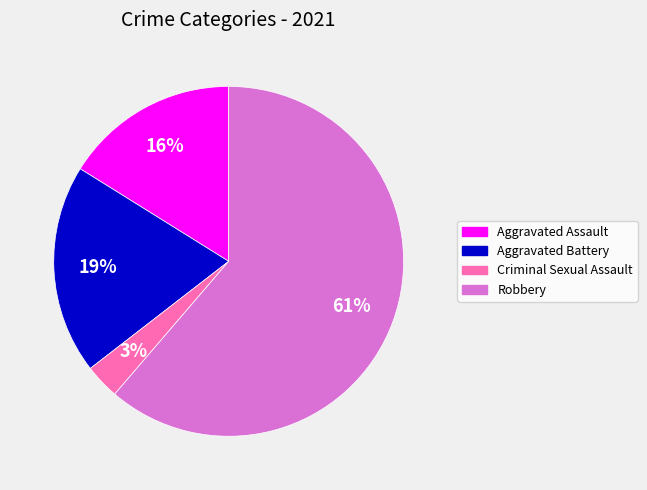

Is there any slice that represents more than half of the pie?

Yes